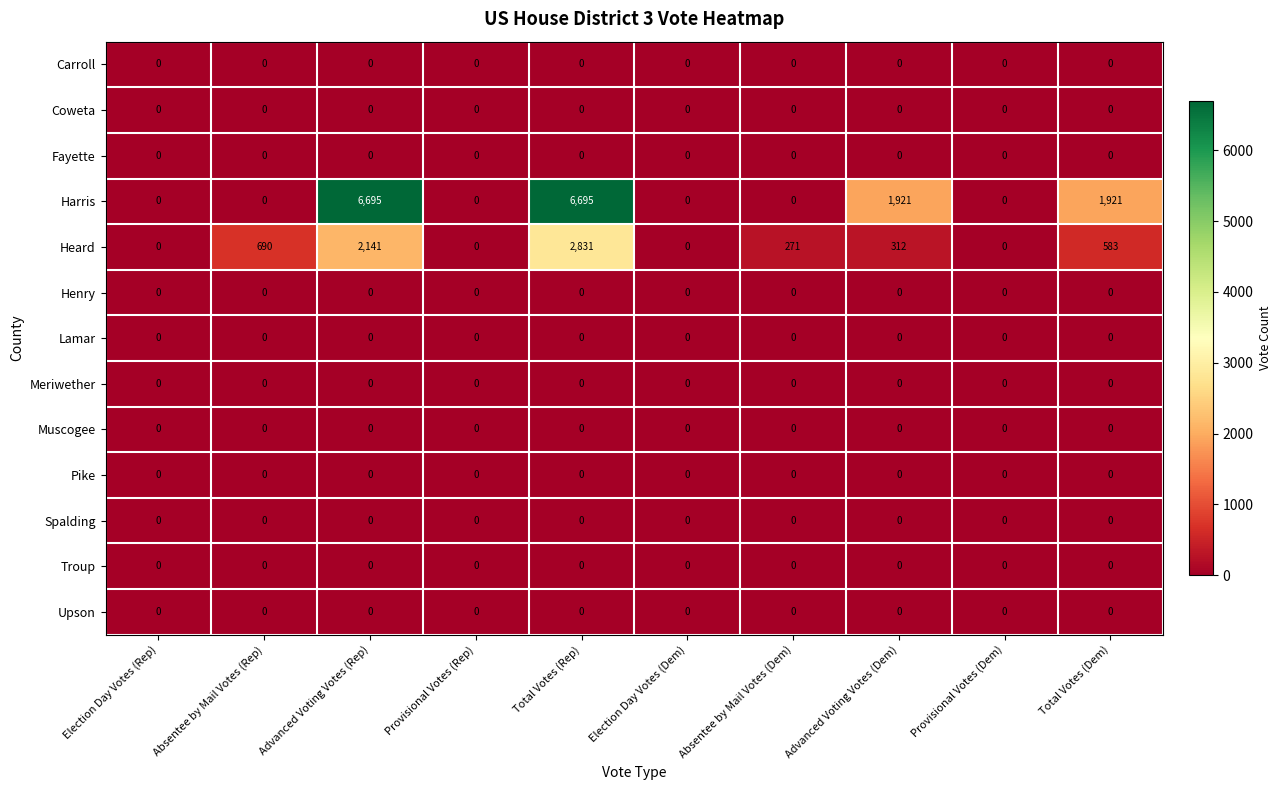

What is the total value across all series at Total Votes (Dem)?

2504